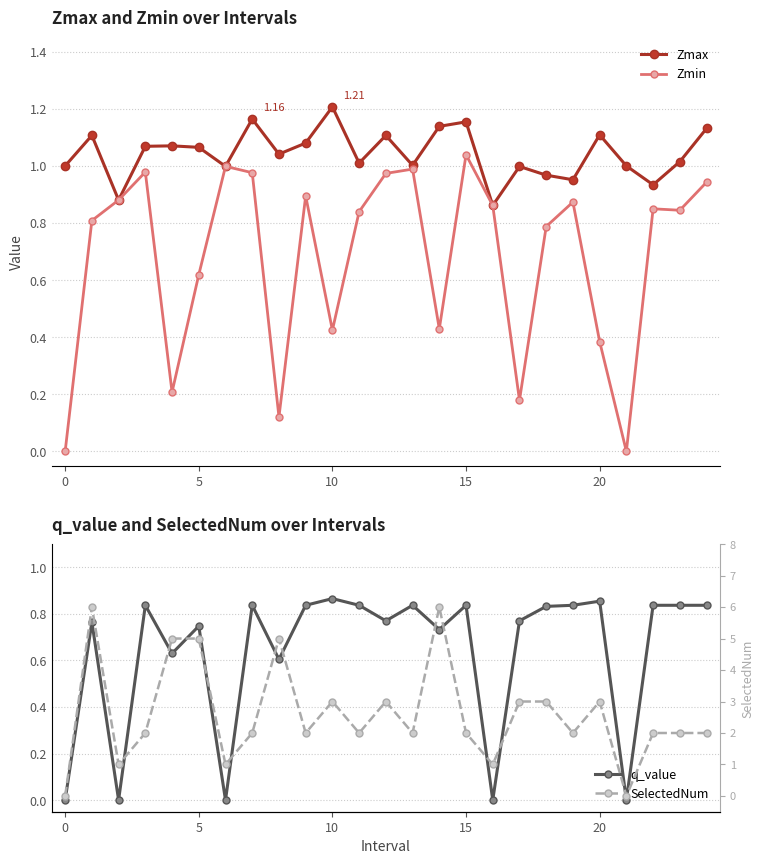

True or false: Zmin has more than 1 points higher than both neighbors.

True